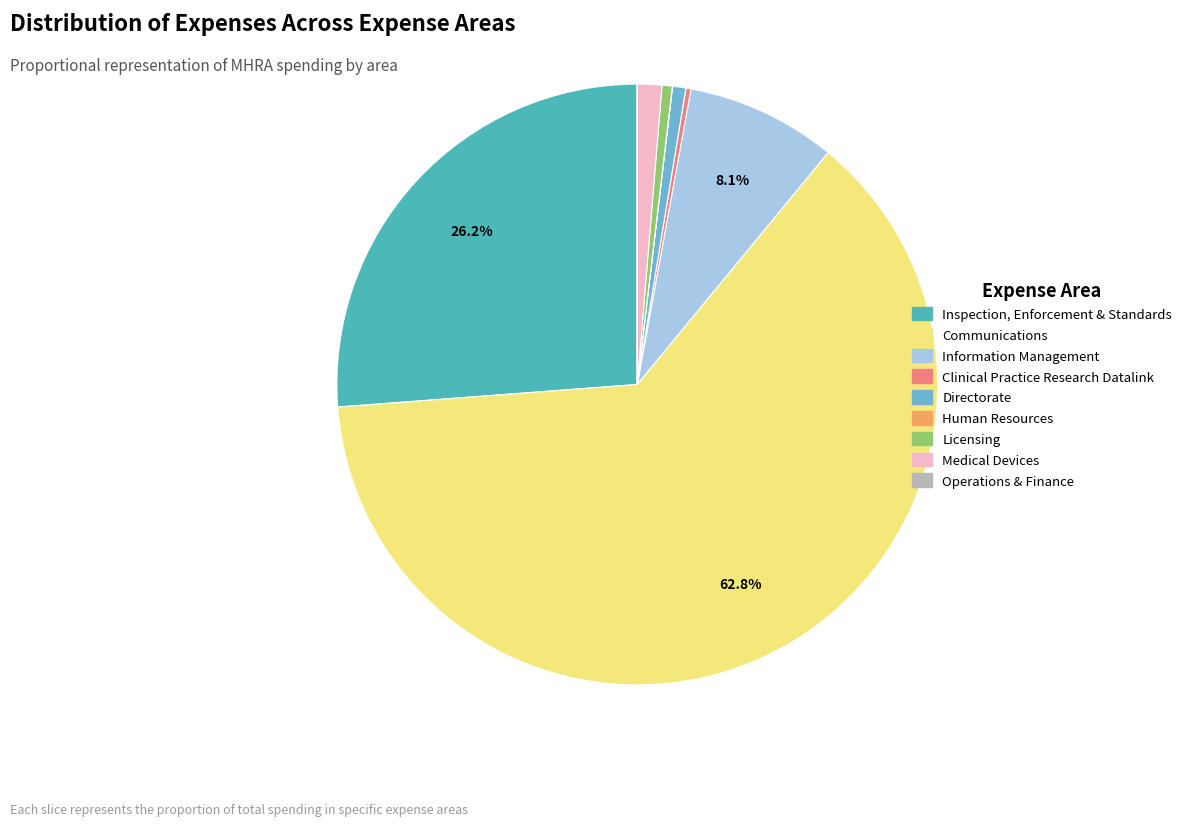

Which has a higher value, Communications or Information Management?

Communications